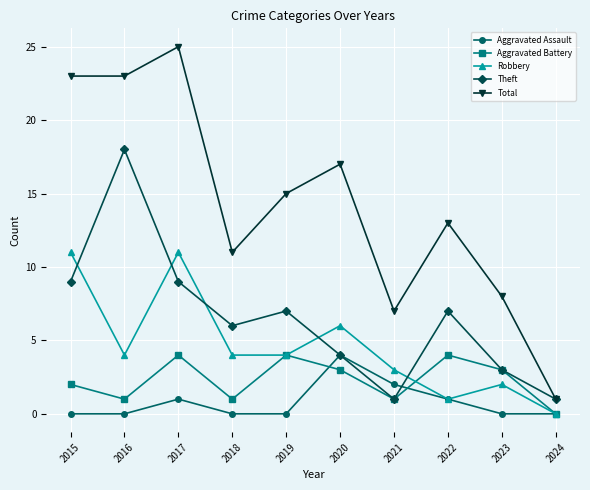

What is the value of the Total point at the 6th from the left?

17